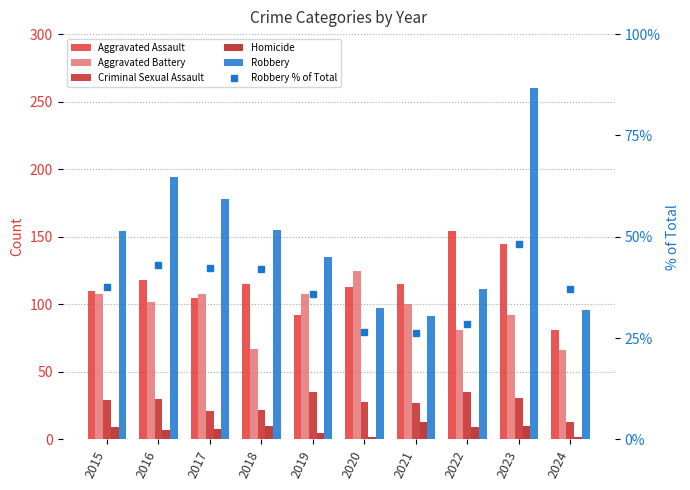

The Aggravated Assault series shows 211.8 at 2022. True or false?

False